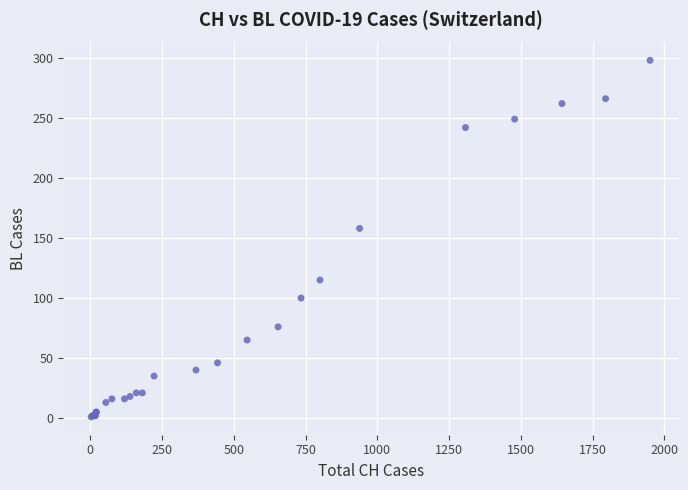

What Y value in the scatter plot is closest to 149?

158